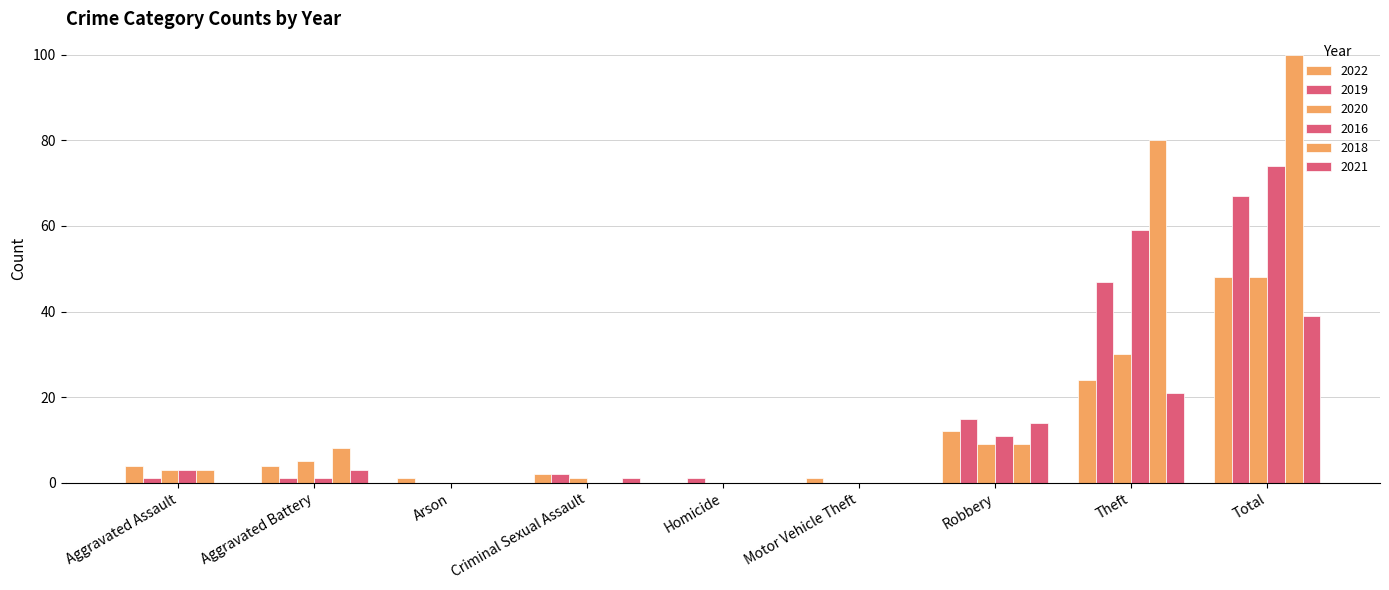

True or false: 2020 has a value of 3 at Aggravated Assault.

True